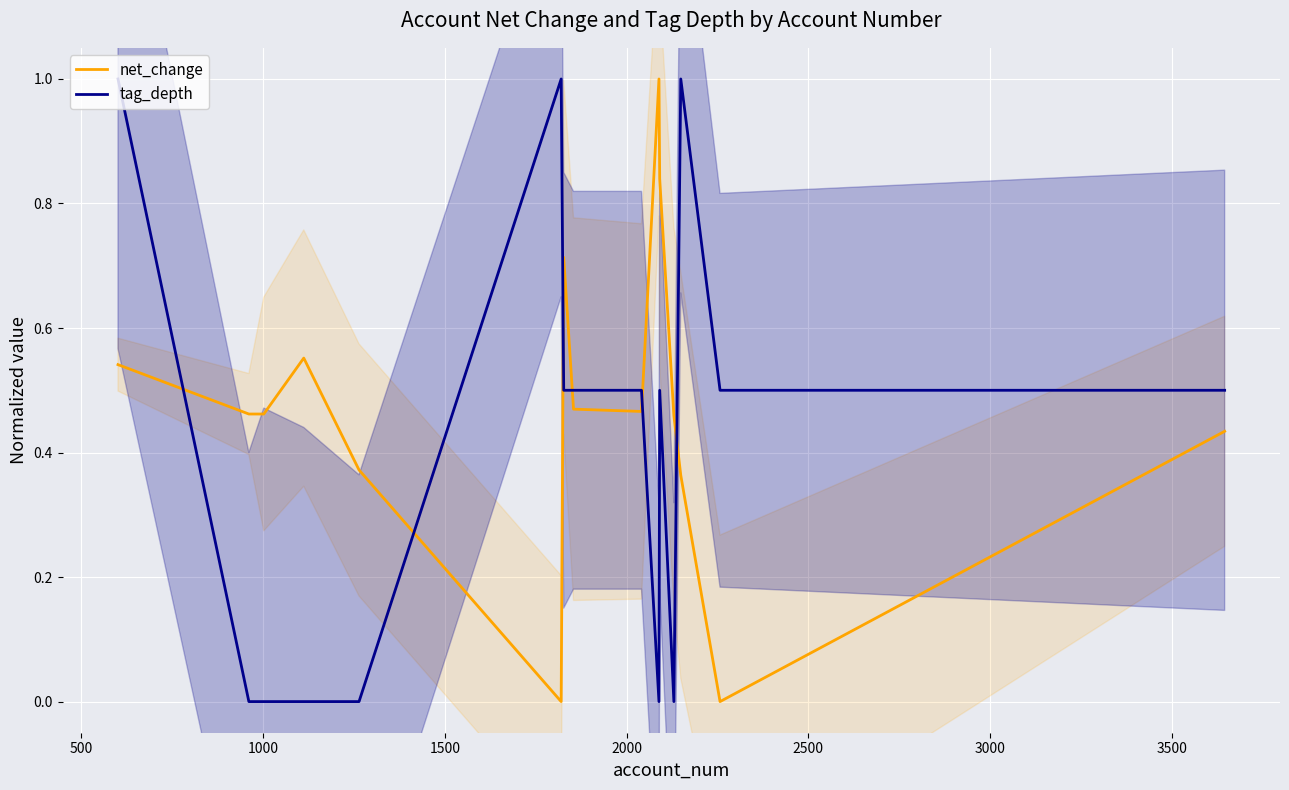

What is the sum of all net_change values?

7.1